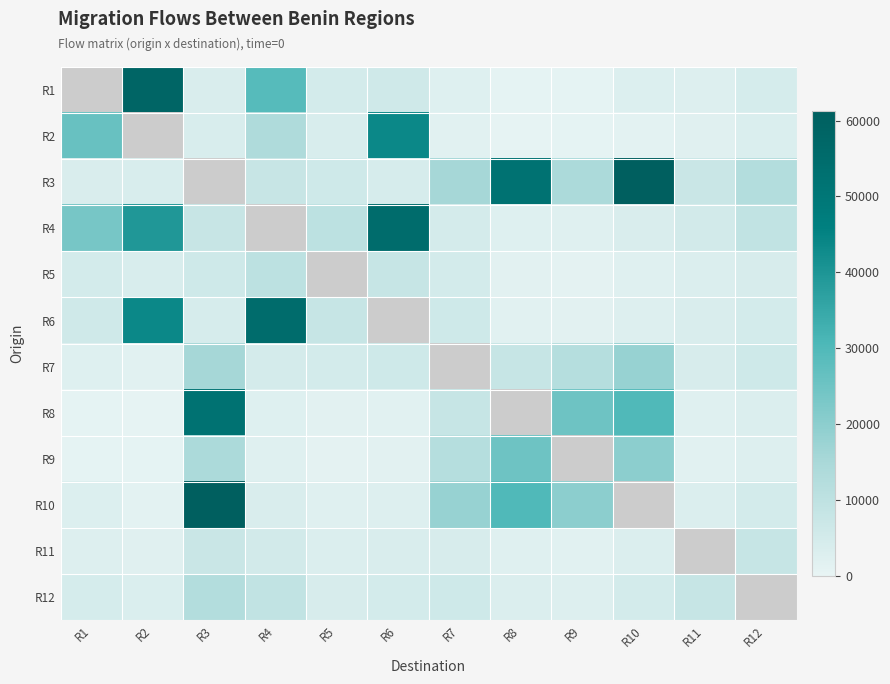

True or false: R12 has a value of 8000.0 at R11.

True